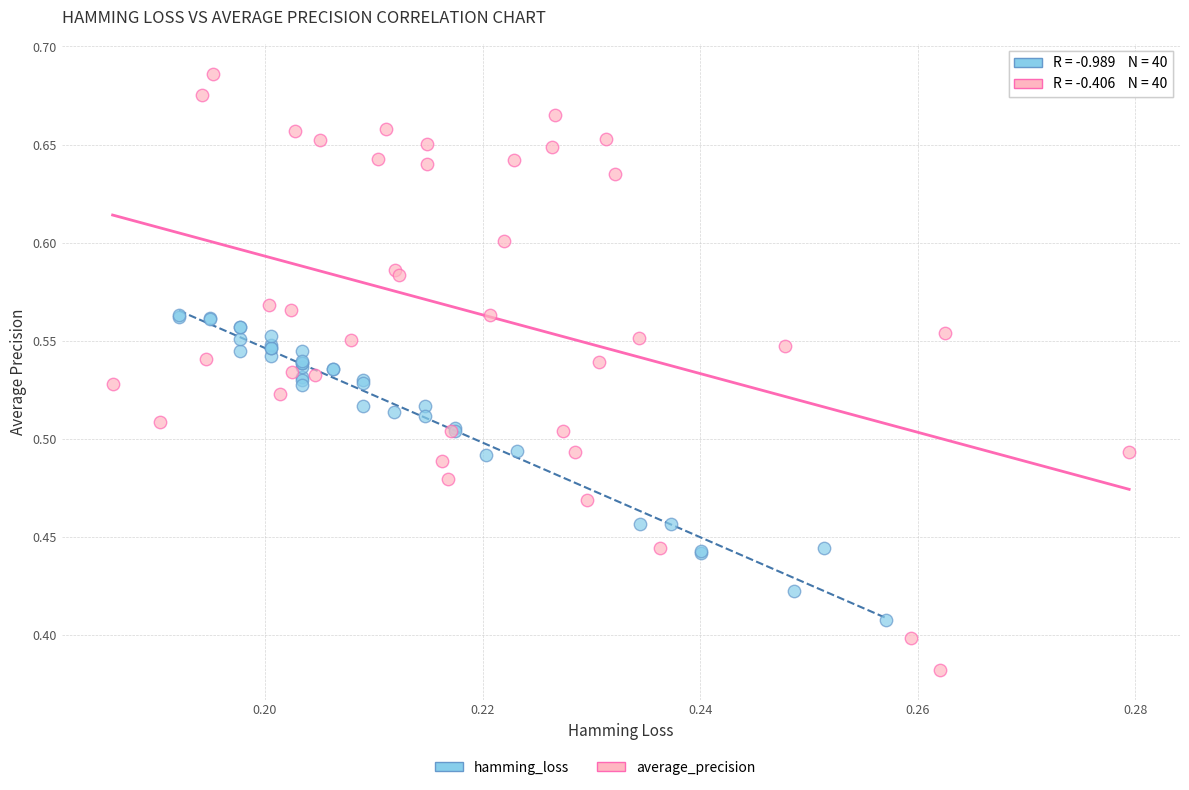

Which series has the largest Y range (max minus min)?

average_precision